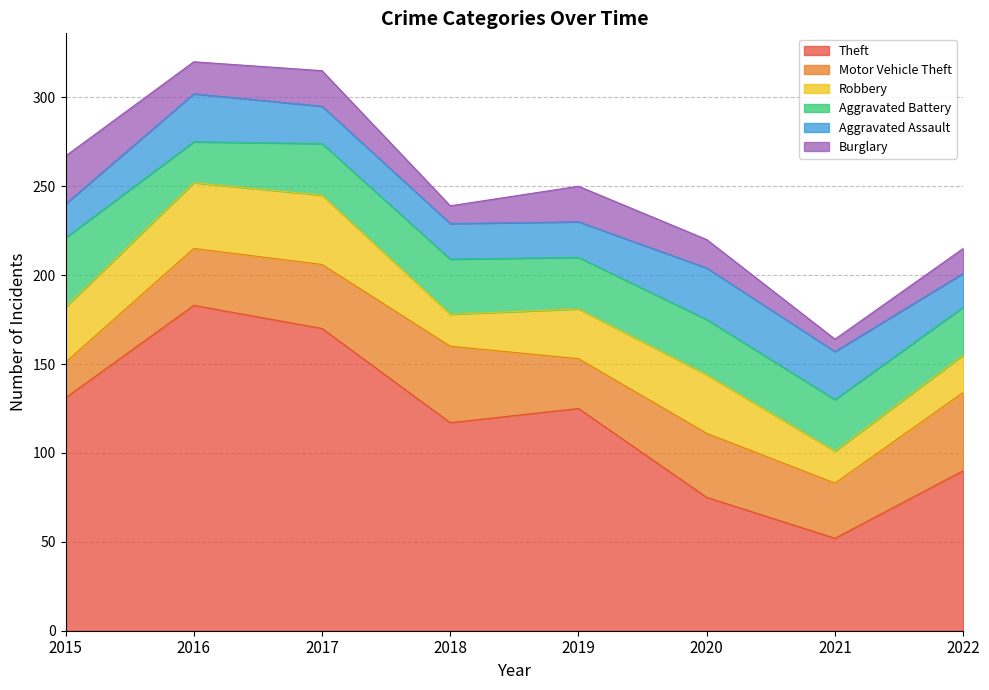

Reading right to left, extract all data points from this chart.

Theft: 2022=90	2021=52	2020=75	2019=125	2018=117	2017=170	2016=183	2015=131
Motor Vehicle Theft: 2022=44	2021=31	2020=36	2019=28	2018=43	2017=36	2016=32	2015=20
Robbery: 2022=21	2021=18	2020=33	2019=28	2018=18	2017=39	2016=37	2015=31
Aggravated Battery: 2022=27	2021=29	2020=31	2019=29	2018=31	2017=29	2016=23	2015=39
Aggravated Assault: 2022=19	2021=27	2020=29	2019=20	2018=20	2017=21	2016=27	2015=19
Burglary: 2022=14	2021=7	2020=16	2019=20	2018=10	2017=20	2016=18	2015=27